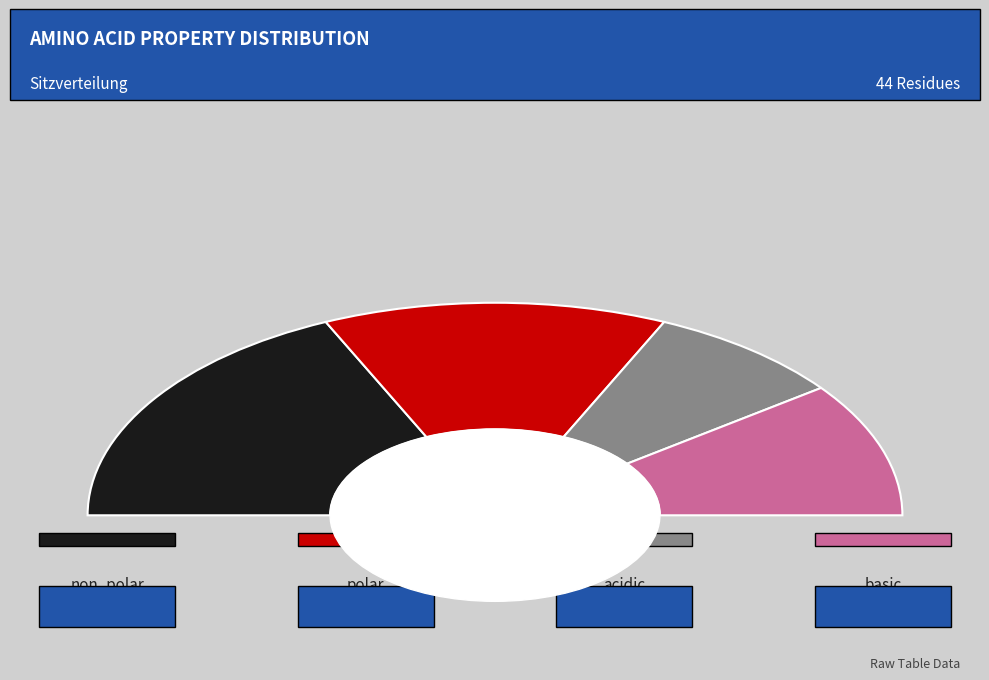

What is the total percentage of non_polar and basic?

58.4%